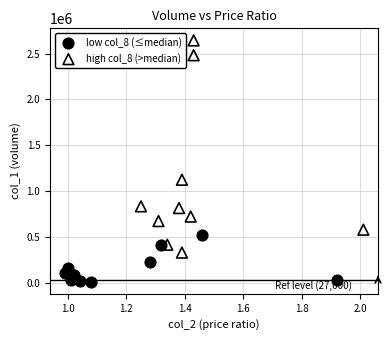

Which series reaches the minimum Y coordinate?

low col_8 (≤median)